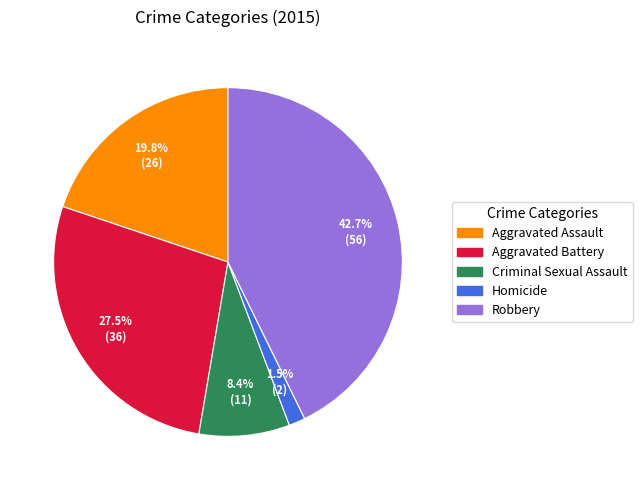

Which slice is the largest?

Robbery